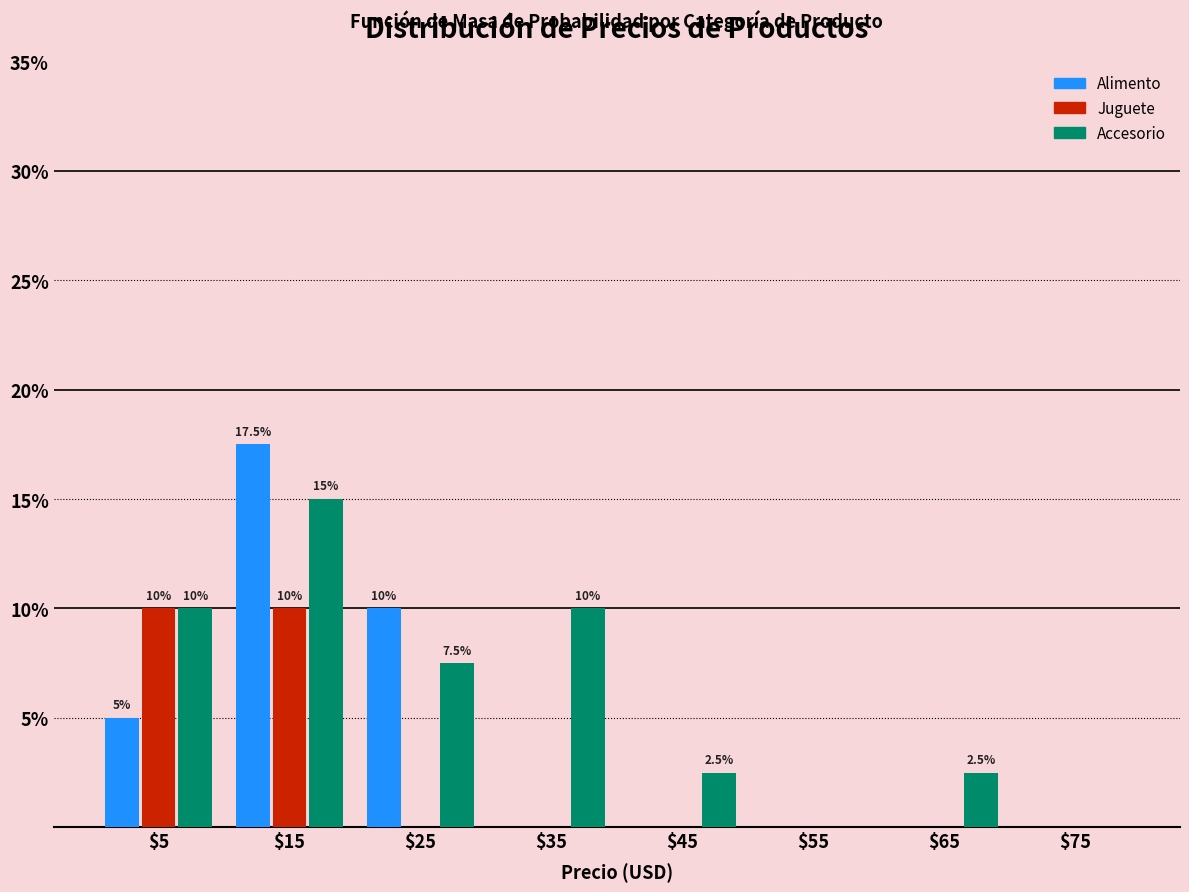

In the Accesorio series, which range on the x-axis has the tallest bar?

10 to 20